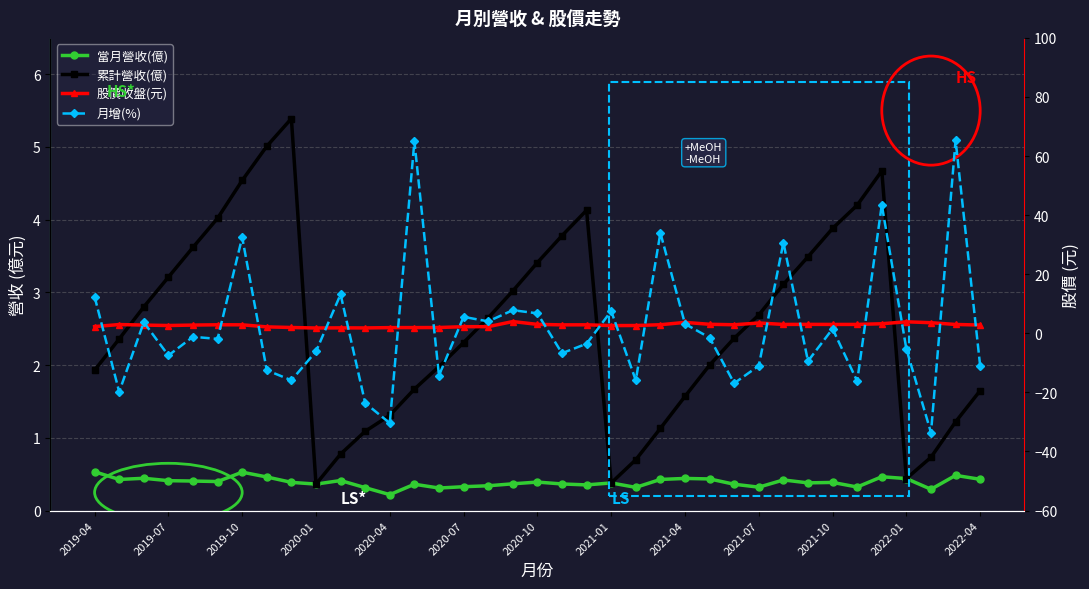

Is this an area chart (filled region under the line)?

No